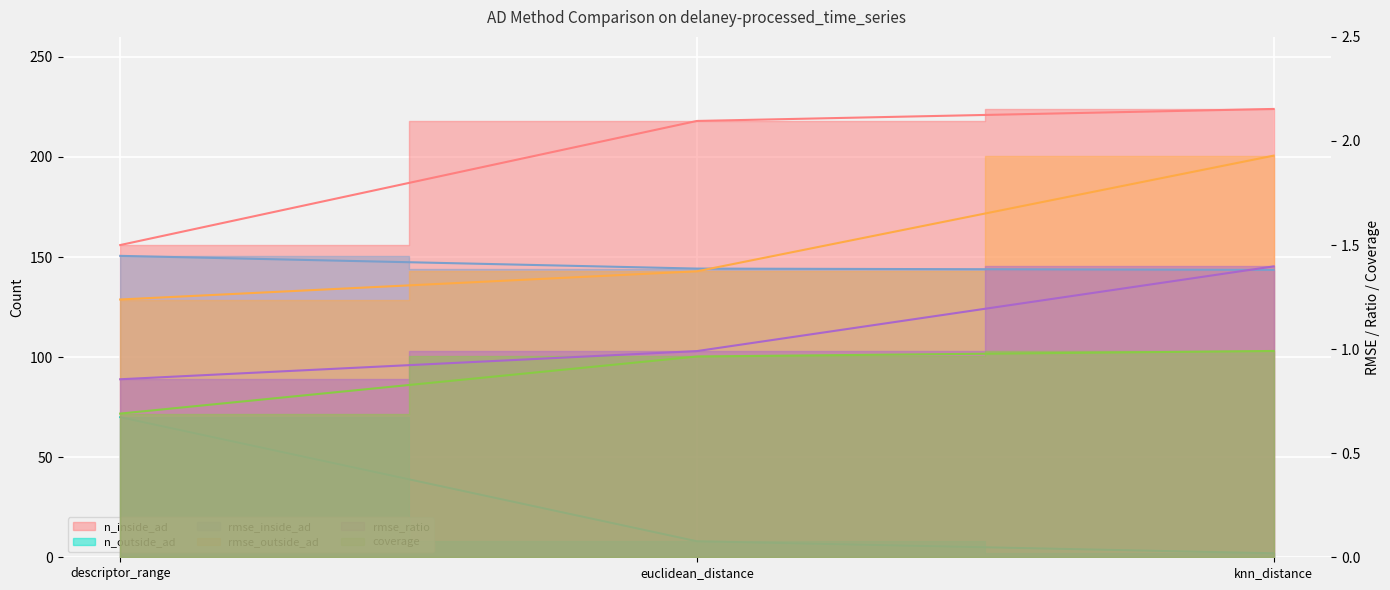

Does the chart display data point markers on the line(s)?

No